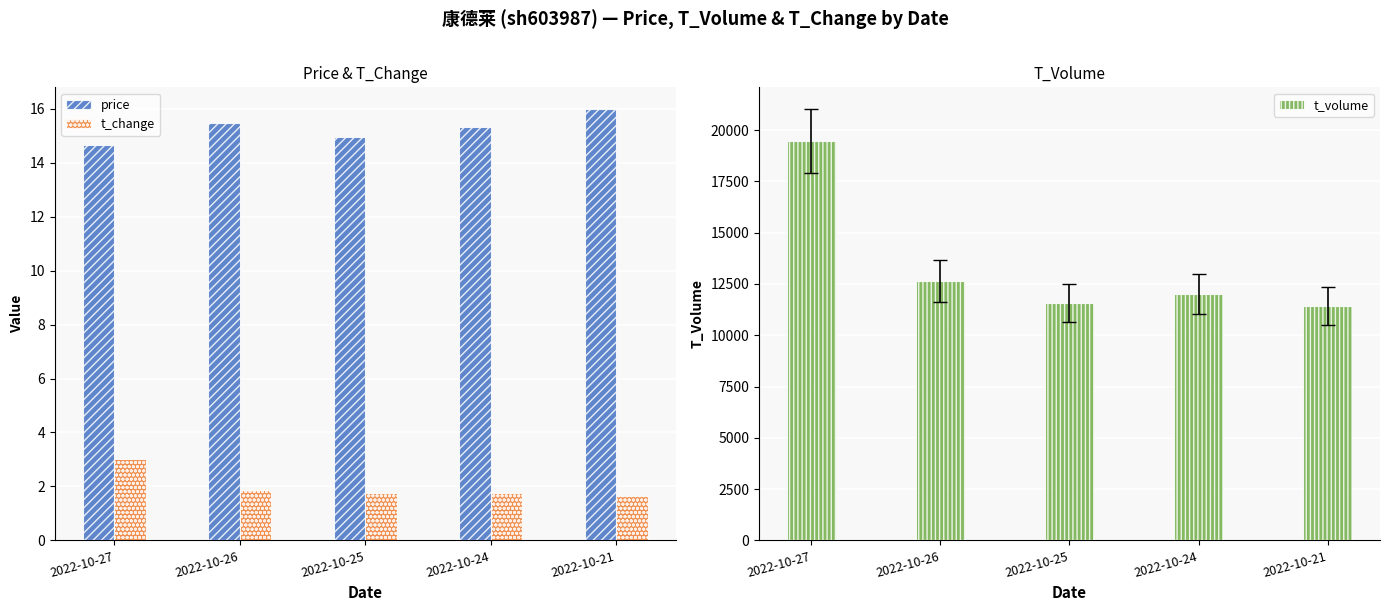

Reading right to left, extract all data points from this chart.

price: 2022-10-21=16.0	2022-10-24=15.3	2022-10-25=15.0	2022-10-26=15.5	2022-10-27=14.7
t_change: 2022-10-21=1.6	2022-10-24=1.8	2022-10-25=1.8	2022-10-26=1.9	2022-10-27=3.0
t_volume: 2022-10-21=11438.0	2022-10-24=12020.0	2022-10-25=11555.0	2022-10-26=12646.0	2022-10-27=19470.0